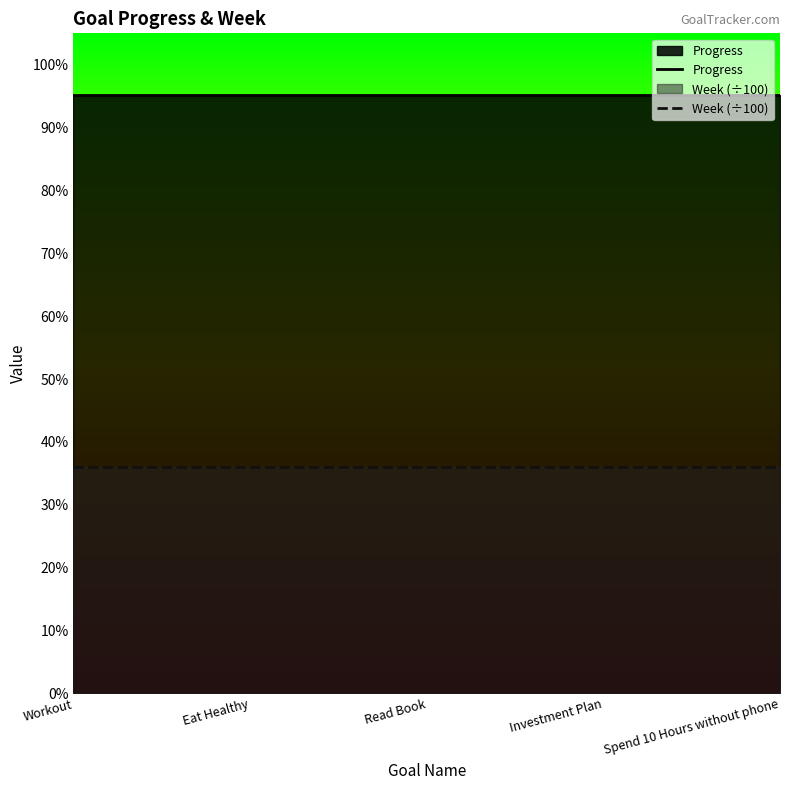

Reading right to left, what are all the values shown in this chart?

Progress: 1.0	1.0	1.0	1.0	1.0
Week (÷100): 0.4	0.4	0.4	0.4	0.4